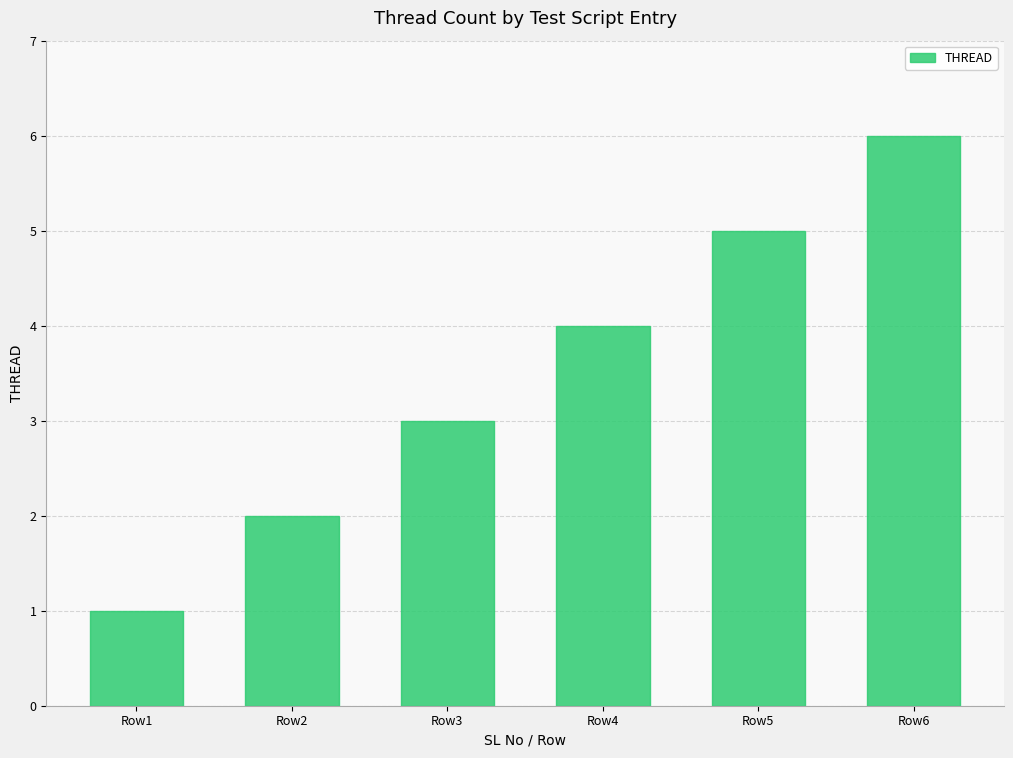

What is the difference between the values at Row2 and Row4?

2